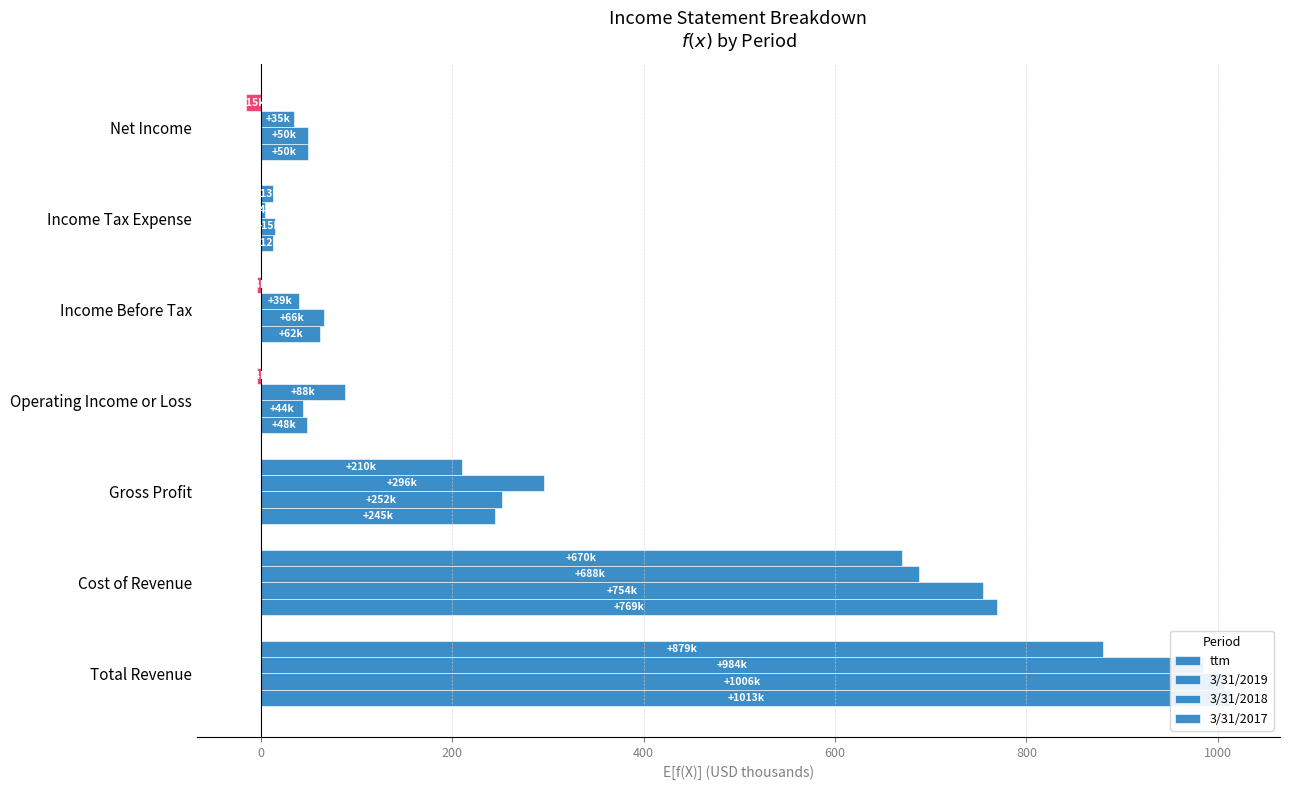

Which series has the largest total across all categories?

ttm